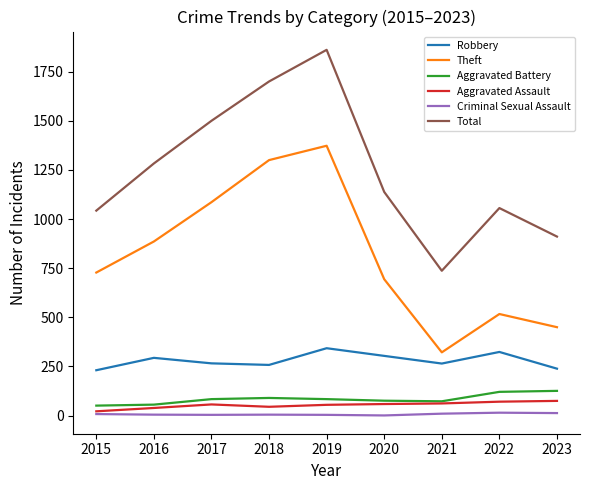

True or false: Criminal Sexual Assault has a value of 4 at 2017.

True